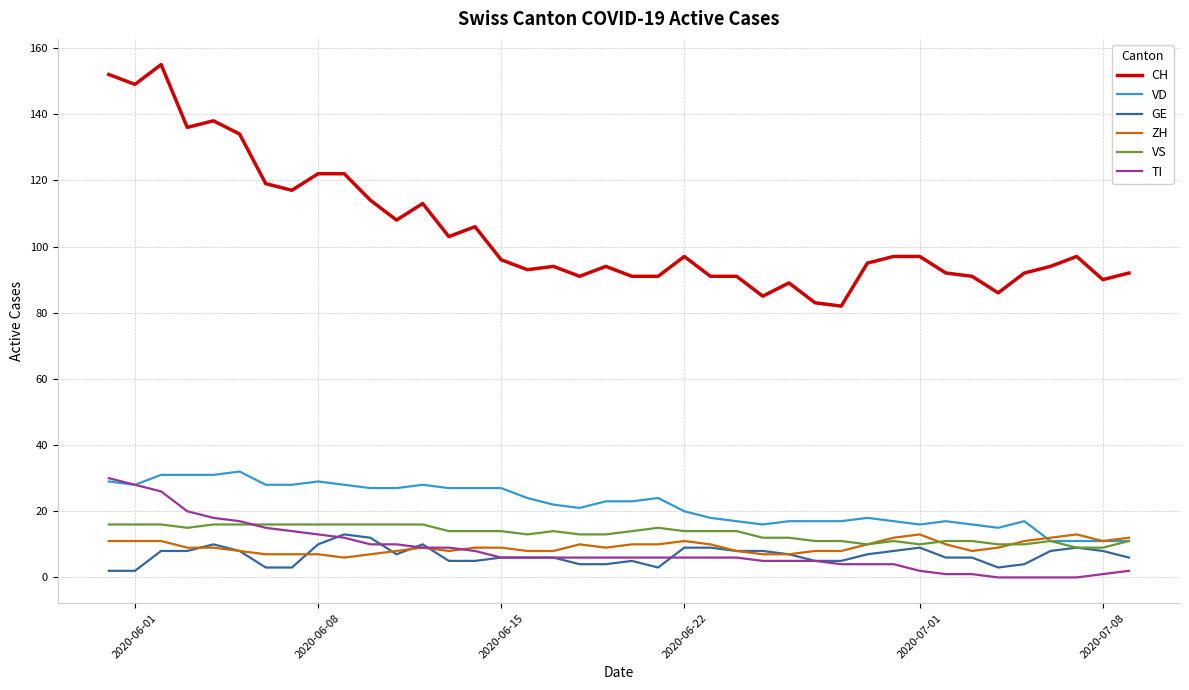

What is the greatest value displayed?

155